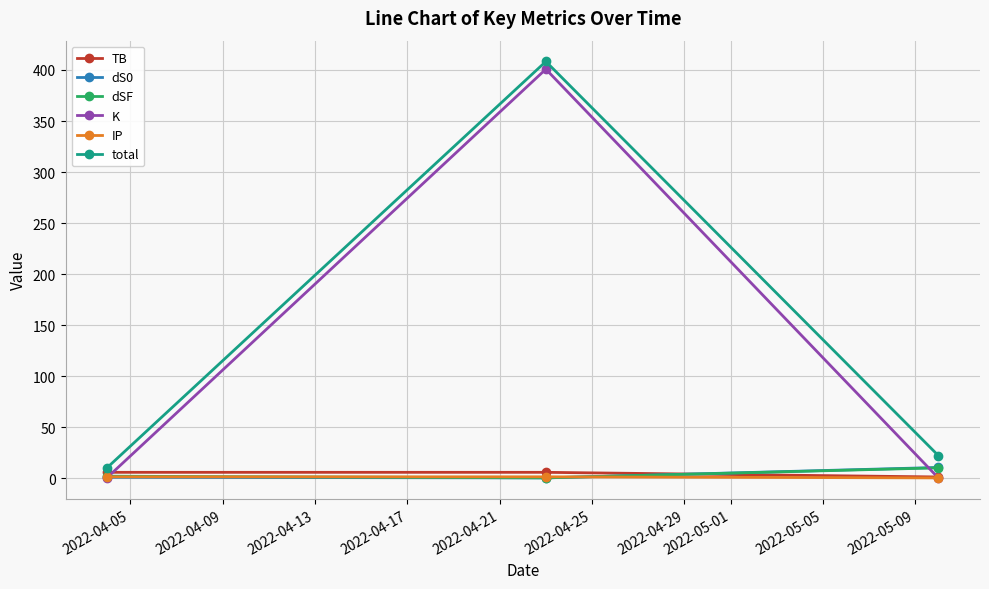

How many series are shown in this chart?

6